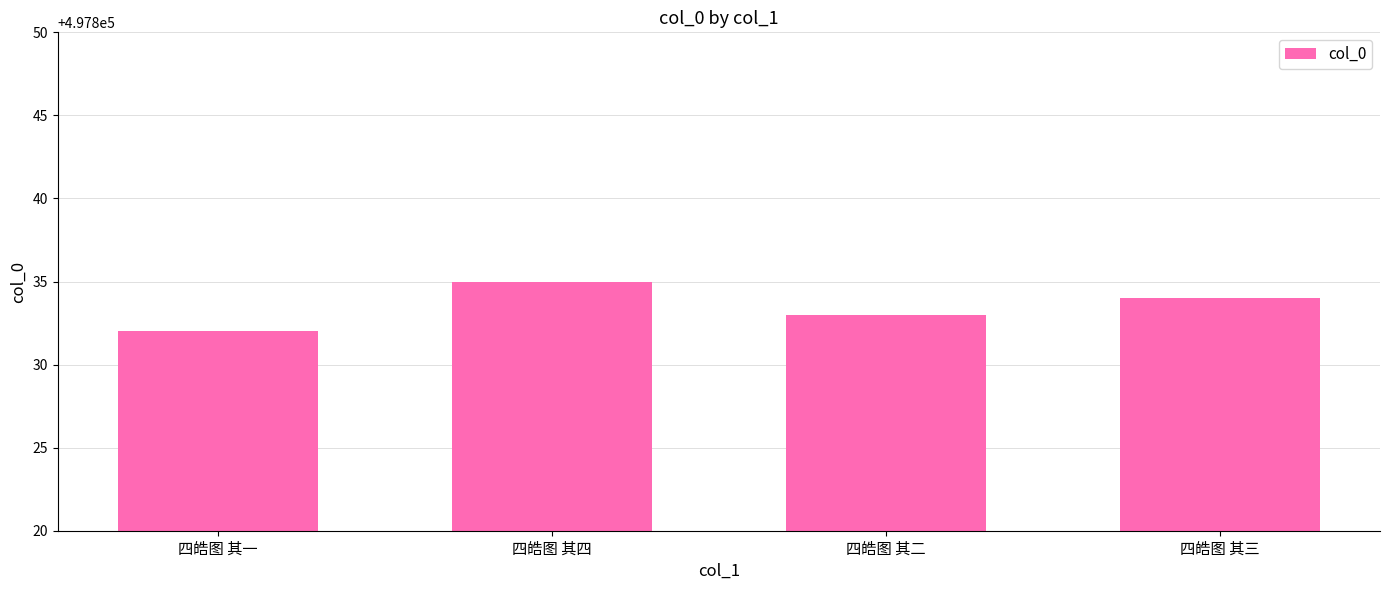

What position from the right is 四皓图 其三?

1